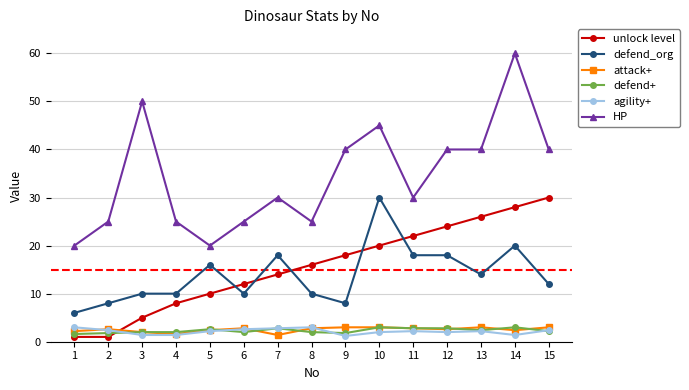

The value of defend_org at 1 is 3.7. True or false?

False